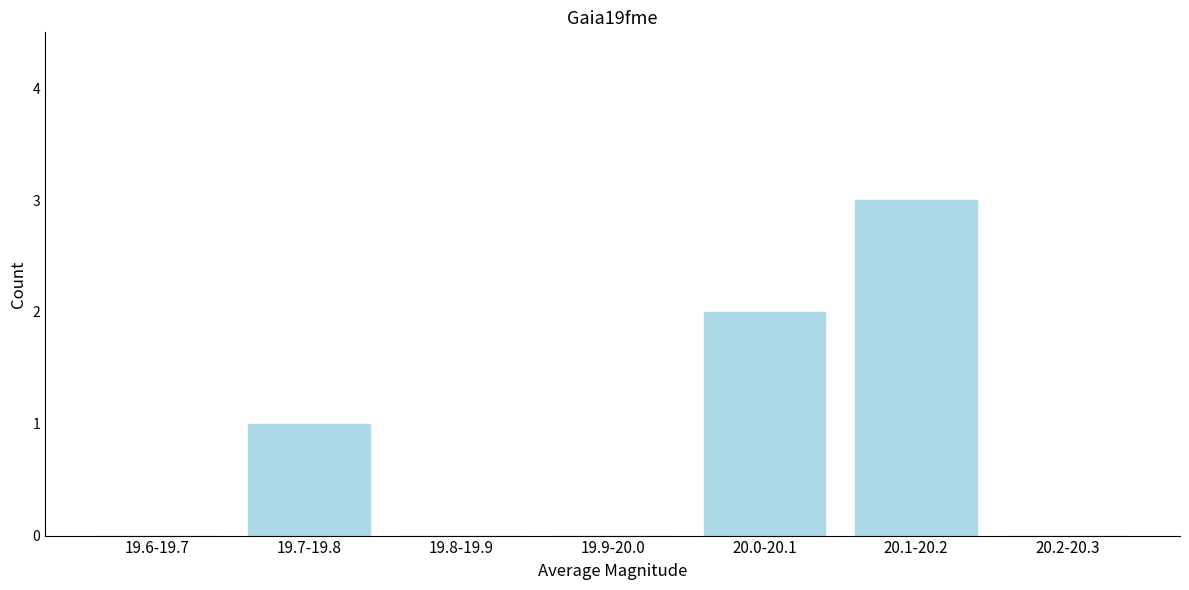

Reading right to left, extract all data points from this chart.

20.2-20.3=0	20.1-20.2=3	20.0-20.1=2	19.9-20.0=0	19.8-19.9=0	19.7-19.8=1	19.6-19.7=0